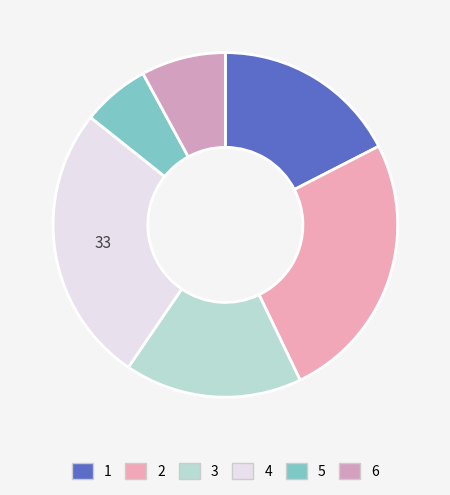

Combined, do 2 and 5 account for over 50%?

No